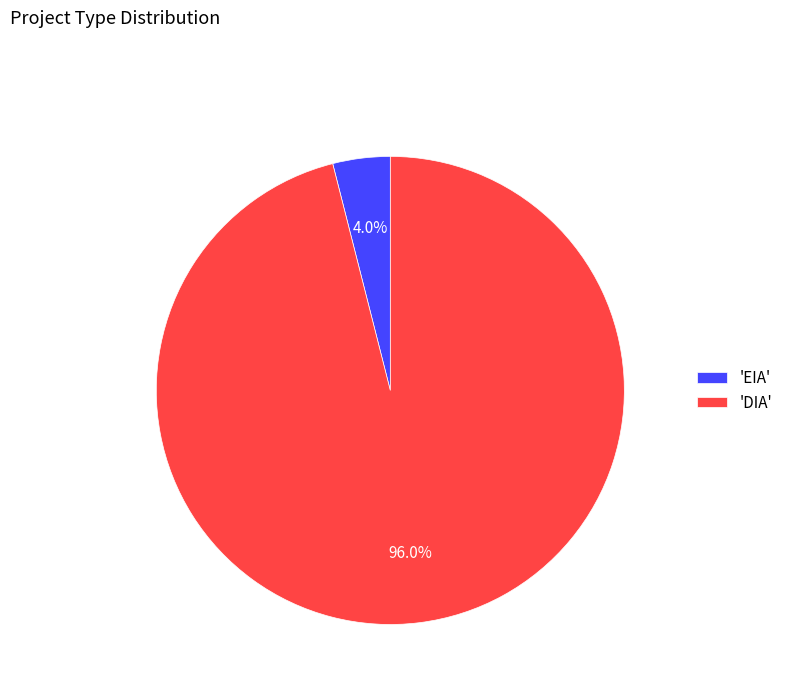

Between 'EIA' and 'DIA', which is larger?

'DIA'